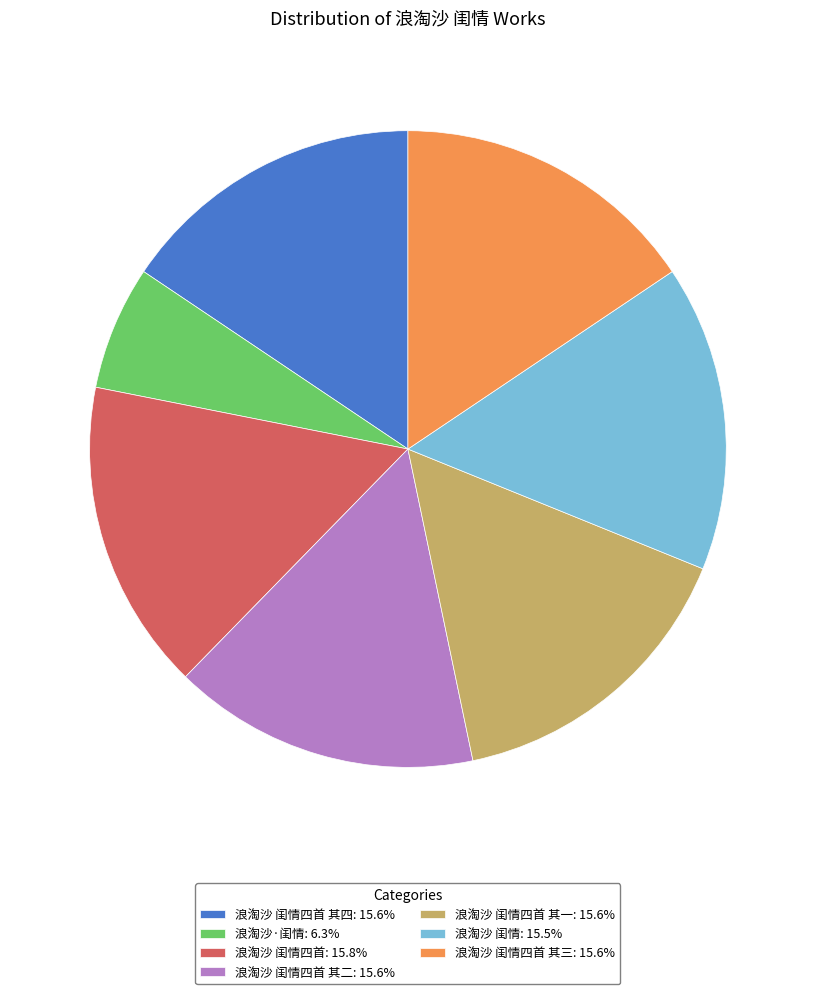

Do 浪淘沙 闺情四首 其二: 15.6% and 浪淘沙 闺情四首 其四: 15.6% together represent more than half of the pie?

No